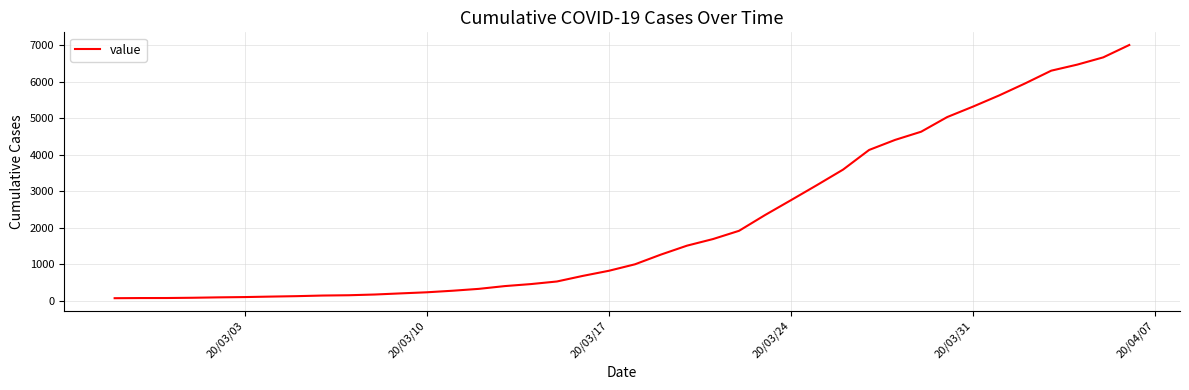

What is the greatest value displayed?

7005